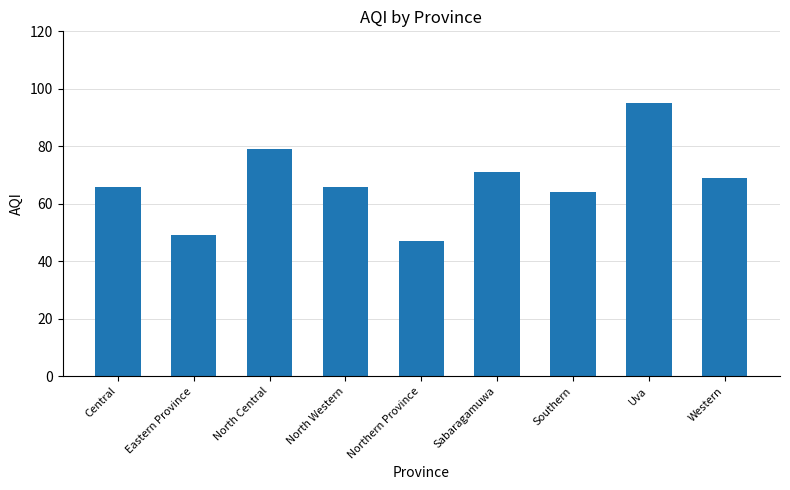

Between Central and Eastern Province, which is larger?

Central